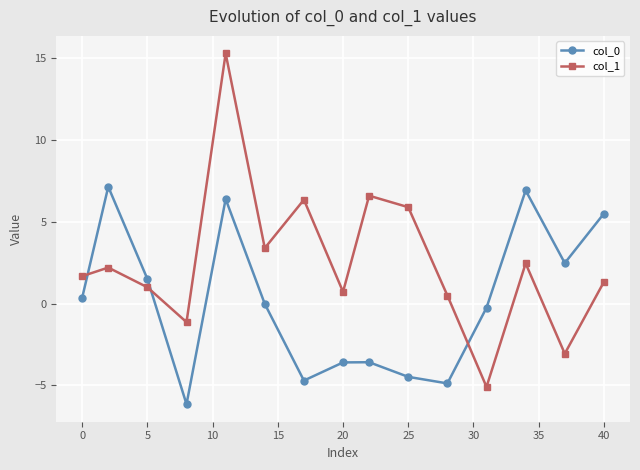

Which series has the largest total across all categories?

col_1